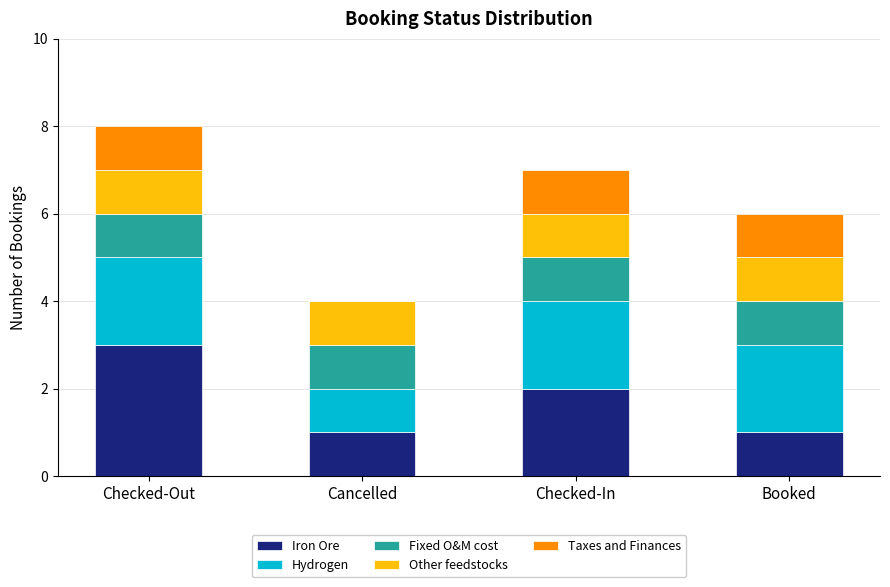

Reading right to left, what are the values for Iron Ore?

Booked=1	Checked-In=2	Cancelled=1	Checked-Out=3